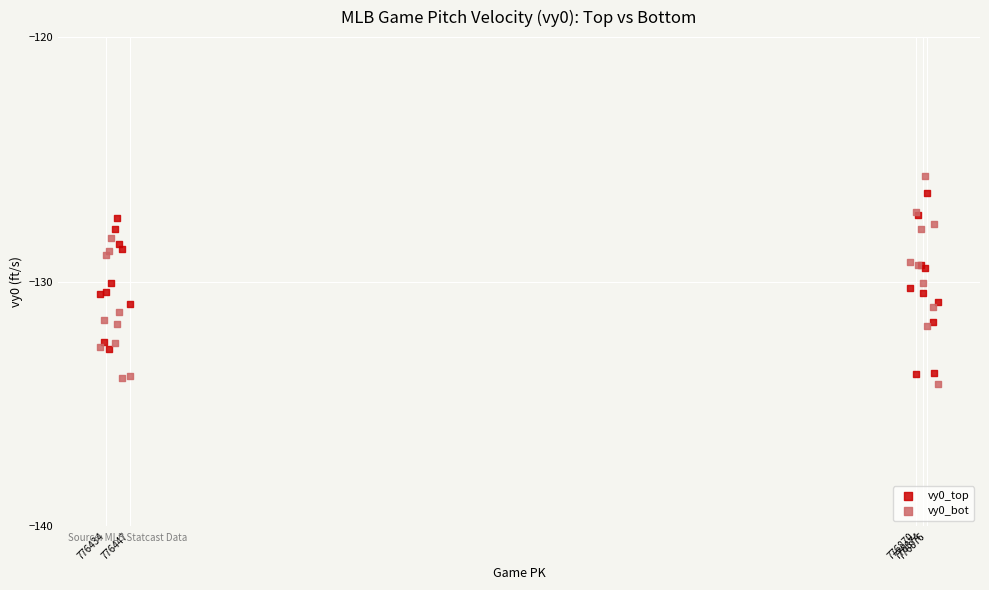

Which series has the largest Y range (max minus min)?

vy0_bot